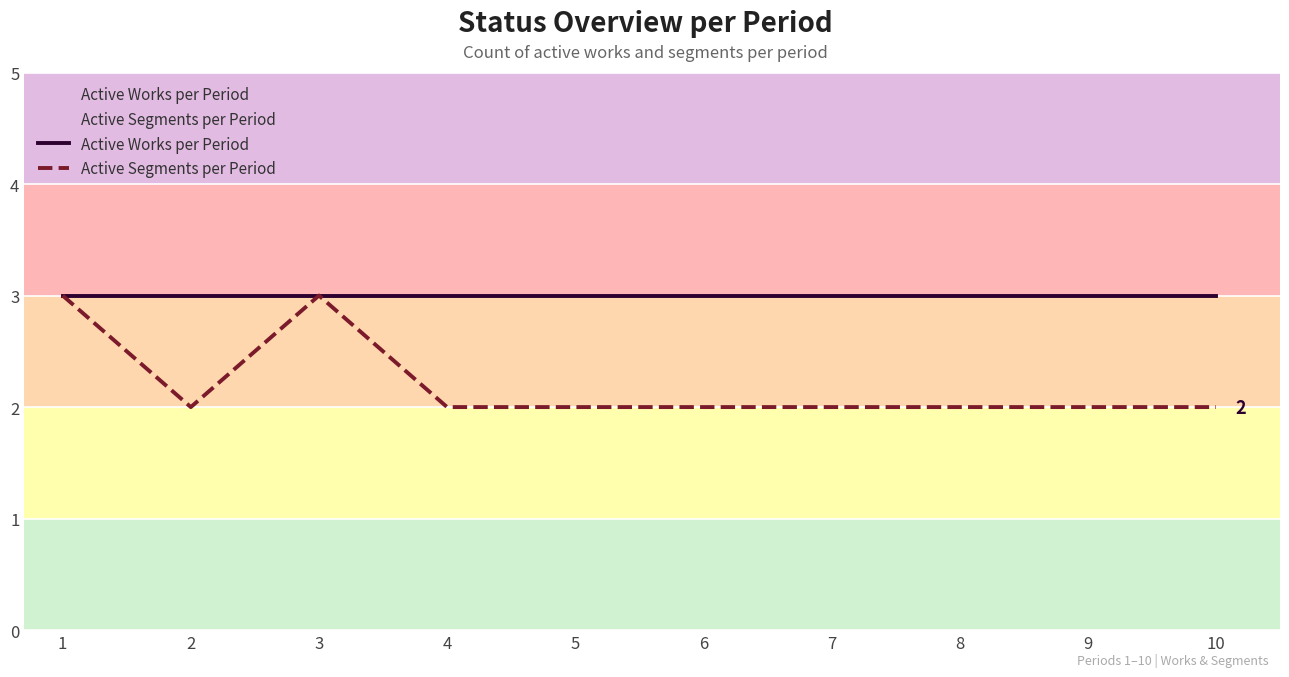

How many interior local valleys does the Active Segments per Period series have?

1